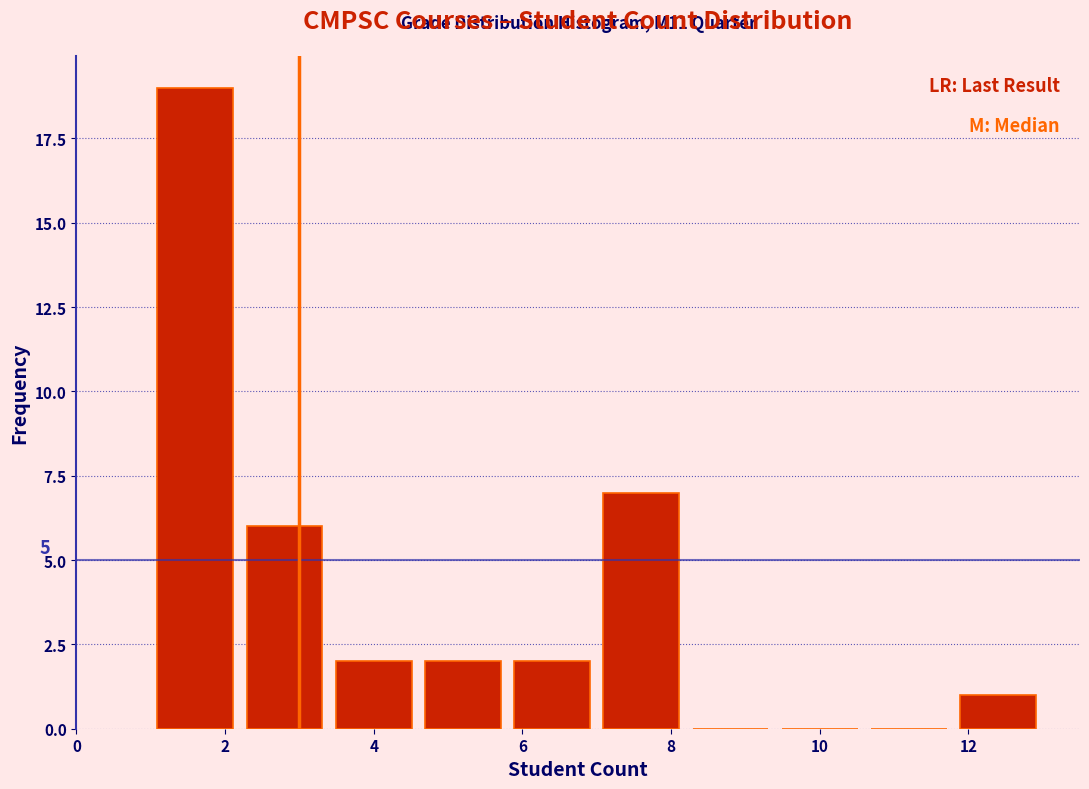

Over which range of the x-axis is the bar tallest?

1.0 to 2.2